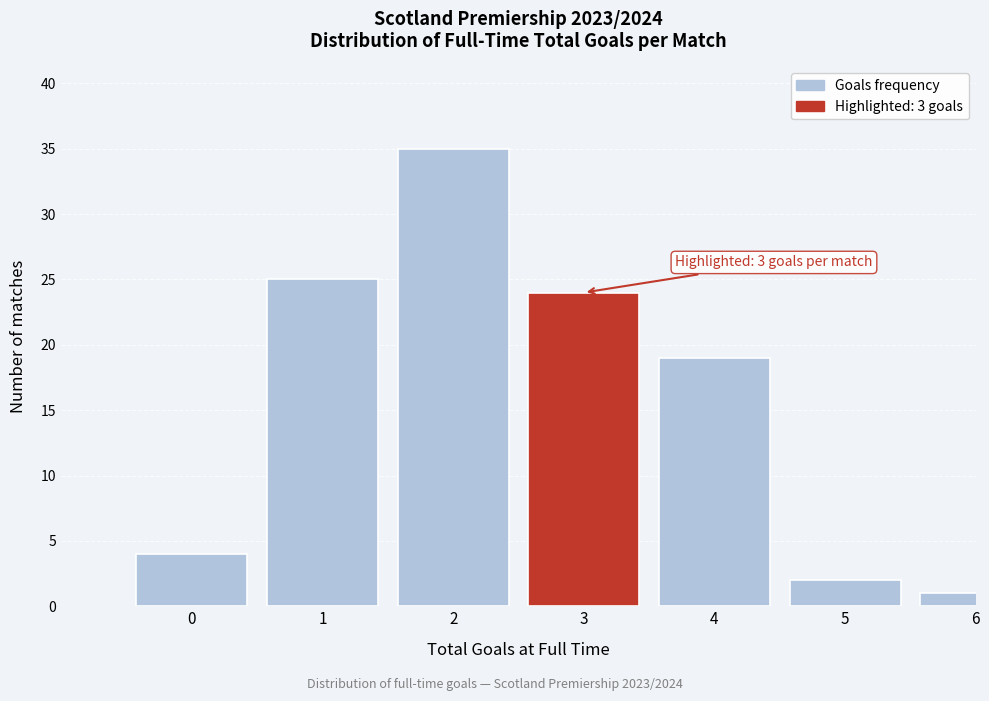

Reading left to right, transcribe all the data shown in this chart.

4	25	35	24	19	2	1